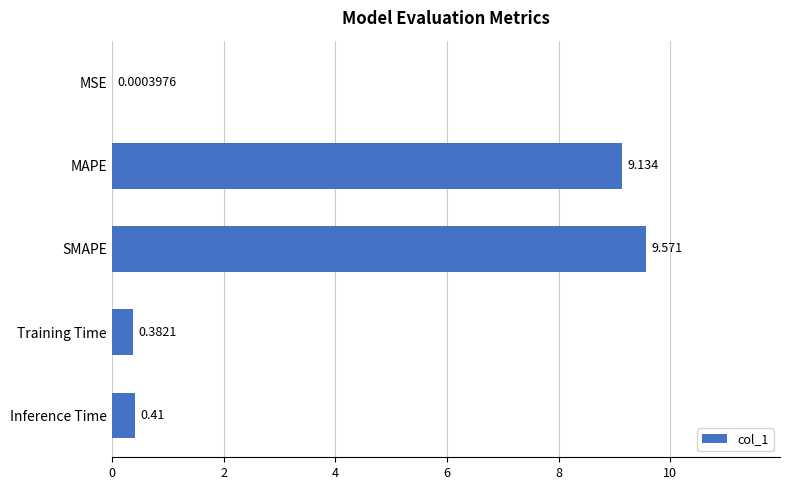

Which label corresponds to the largest value in the chart?

SMAPE